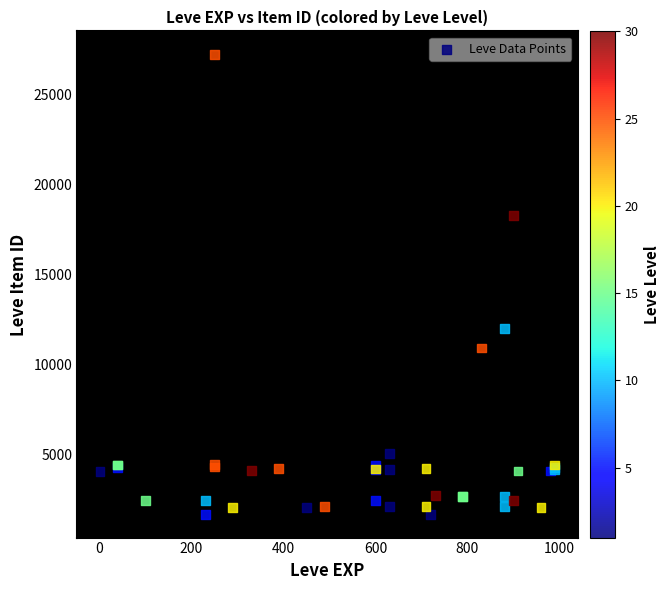

What Y value in the scatter plot is closest to 14448?

12018